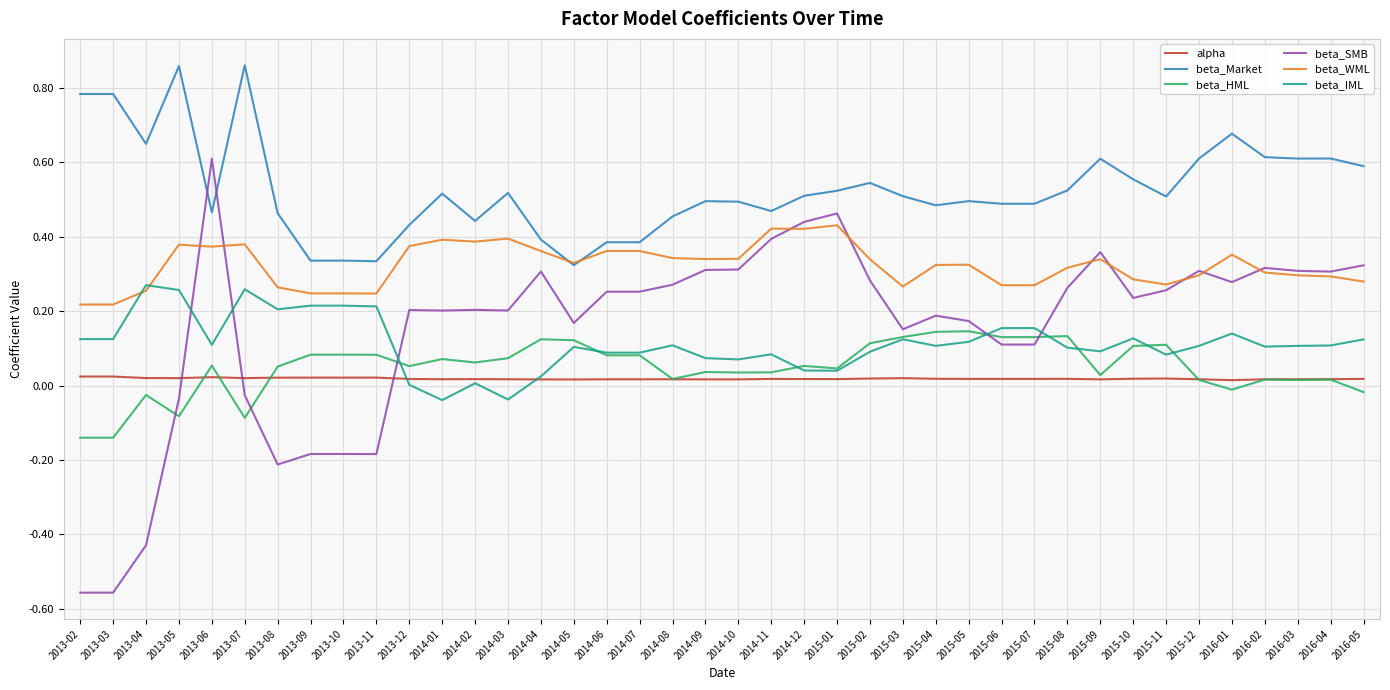

Count the number of categories in the chart.

40